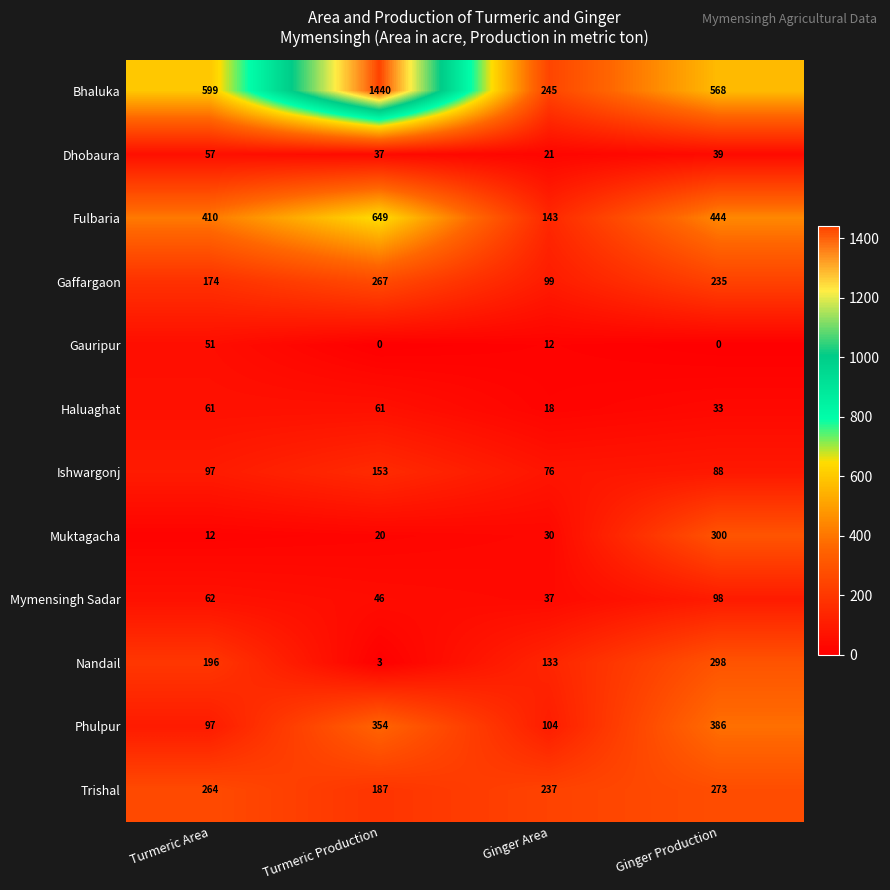

The value of Ishwargonj at Ginger Production is 88. True or false?

True